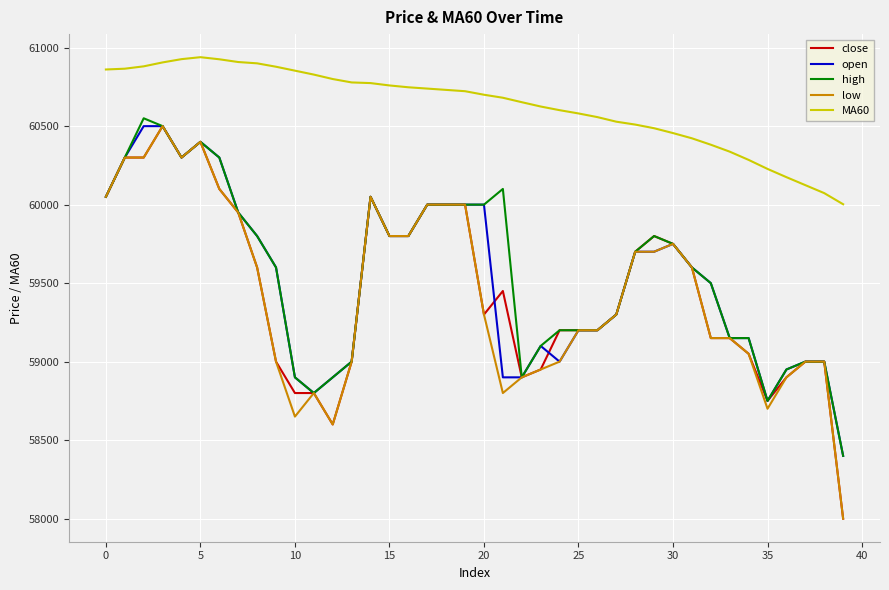

True or false: close and MA60 cross at least once.

False